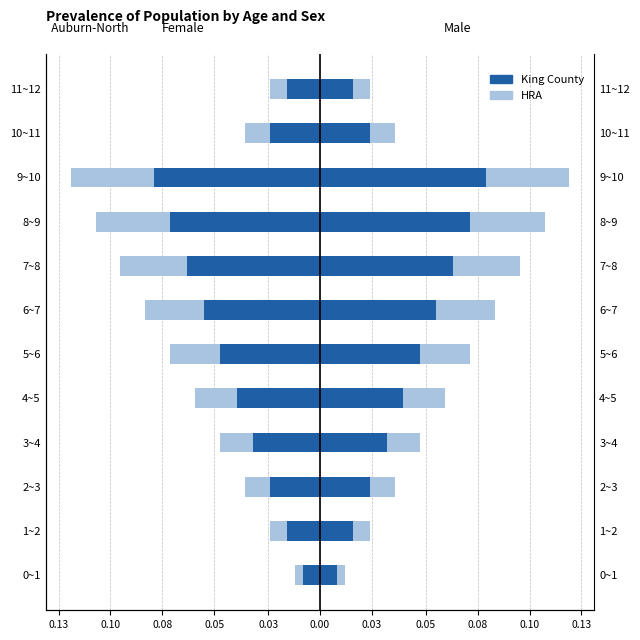

How many series are shown in this chart?

2